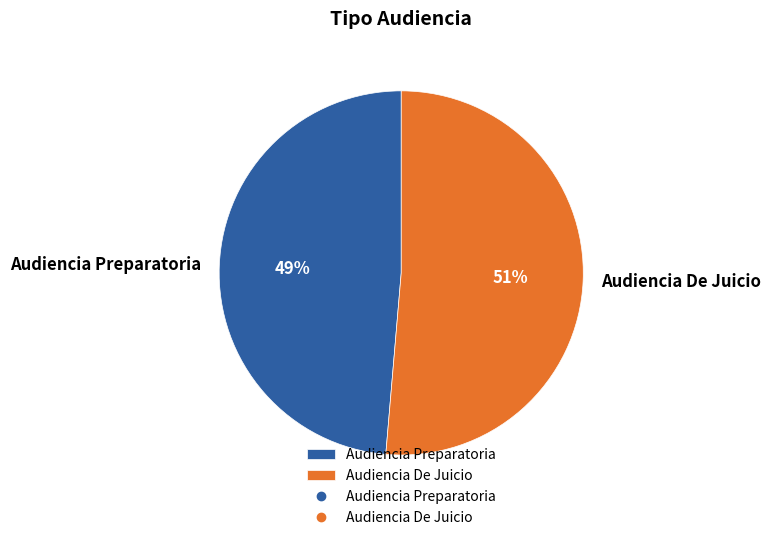

To the nearest percent, what portion does Audiencia Preparatoria represent?

49%